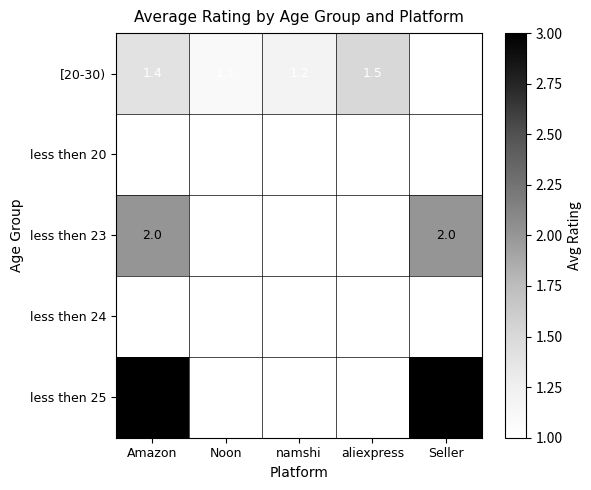

The value of less then 24 at Seller is 1.0. True or false?

True